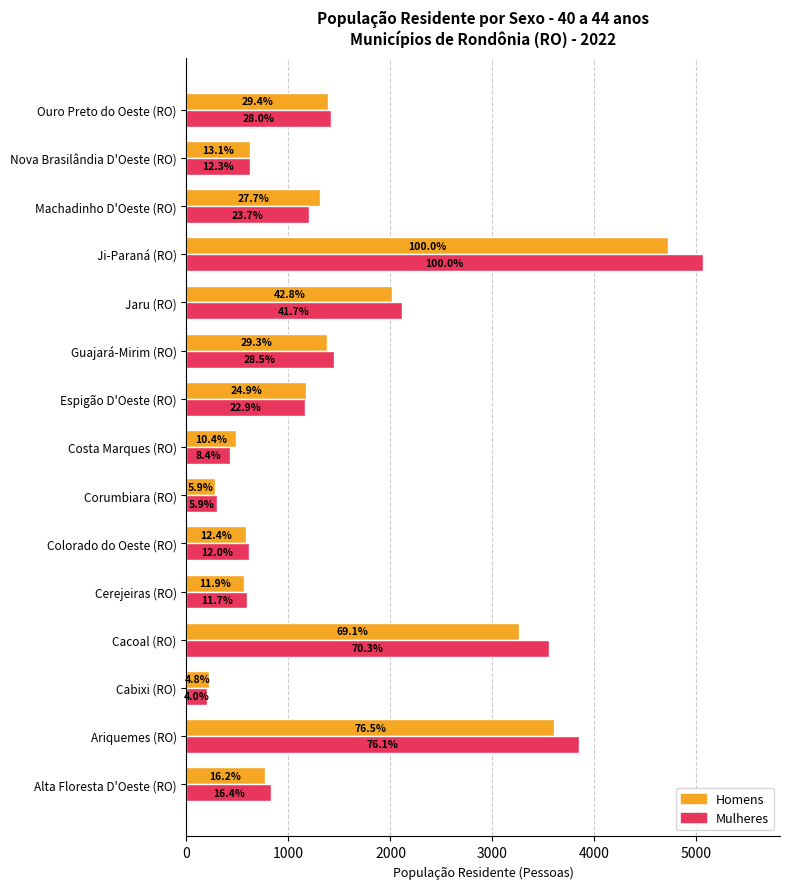

What are all the series names shown in the legend?

Homens, Mulheres